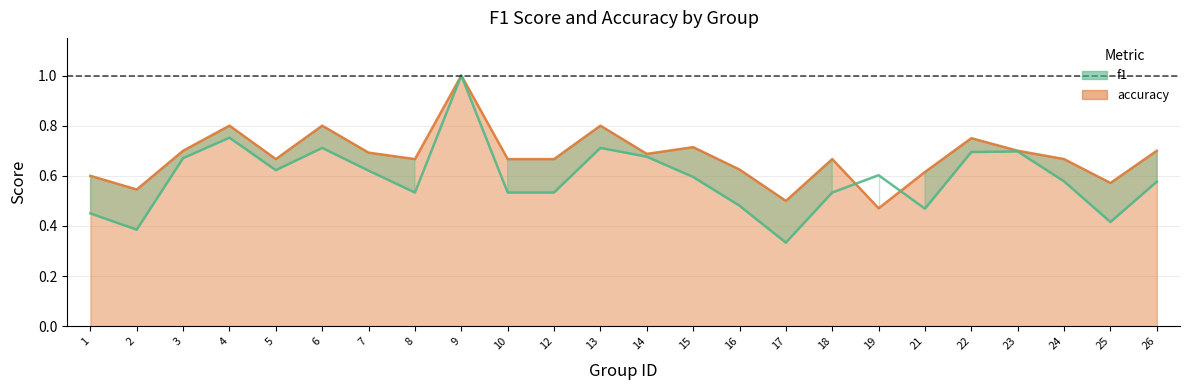

How many interior local peaks does the accuracy series have?

7